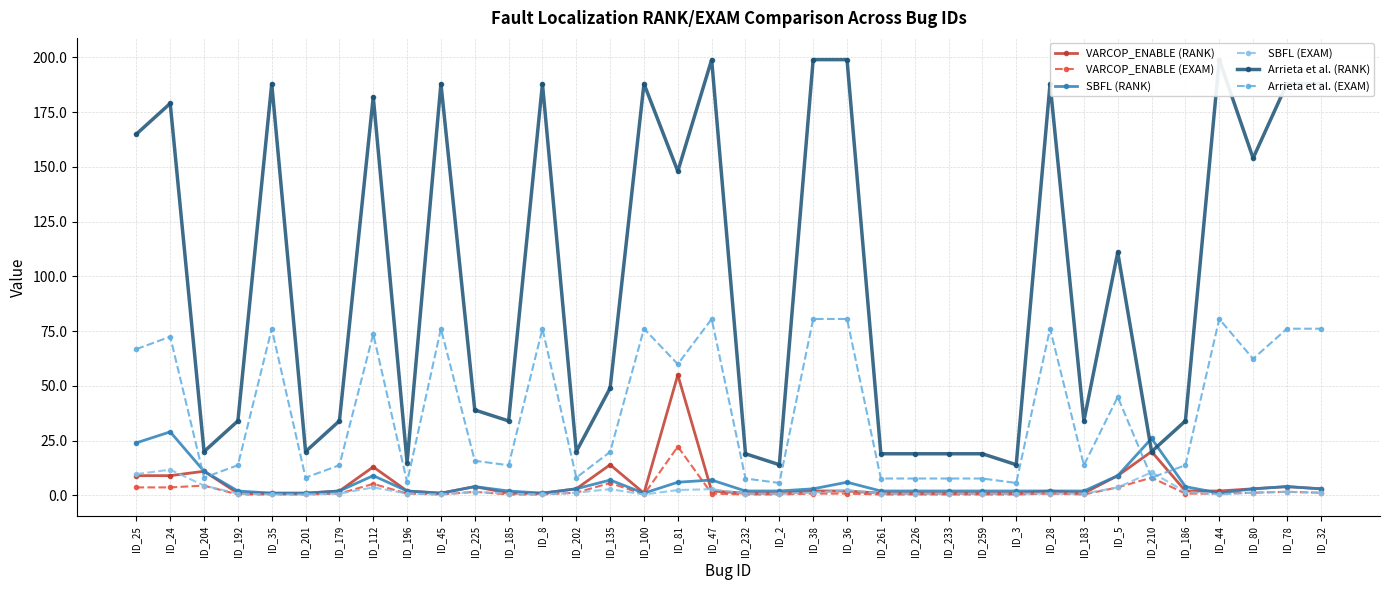

Rank the series by their maximum value, from lowest to highest.

SBFL (EXAM), VARCOP_ENABLE (EXAM), SBFL (RANK), VARCOP_ENABLE (RANK), Arrieta et al. (EXAM), Arrieta et al. (RANK)